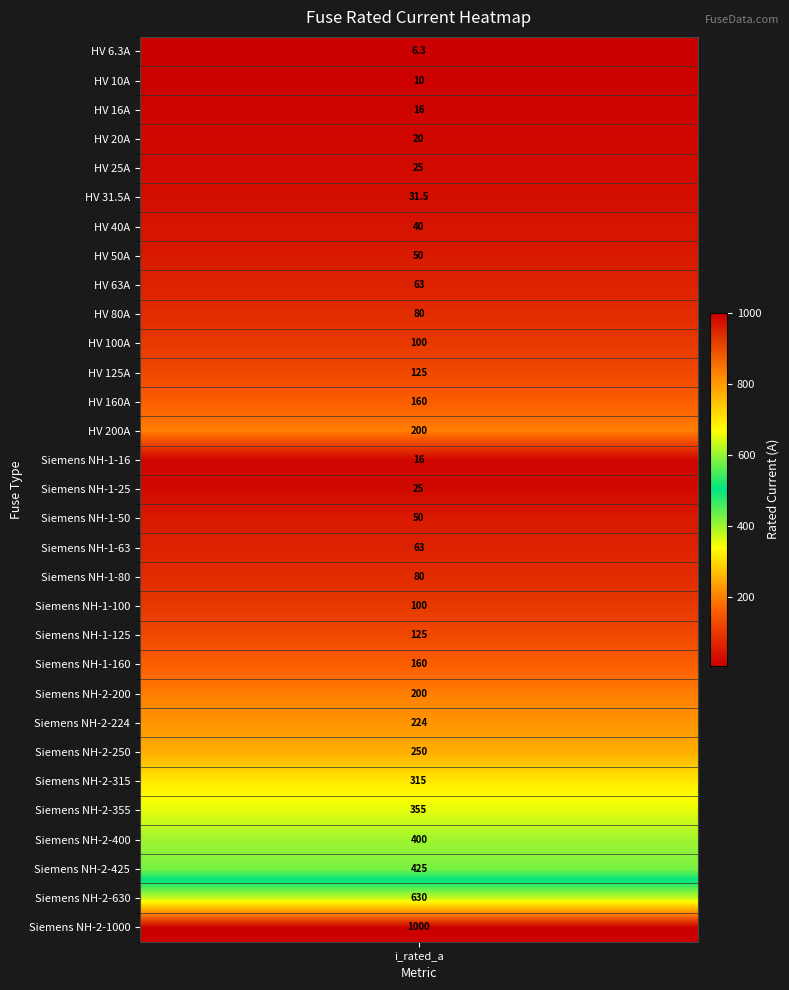

Where is the data nearest to the value 503?

28